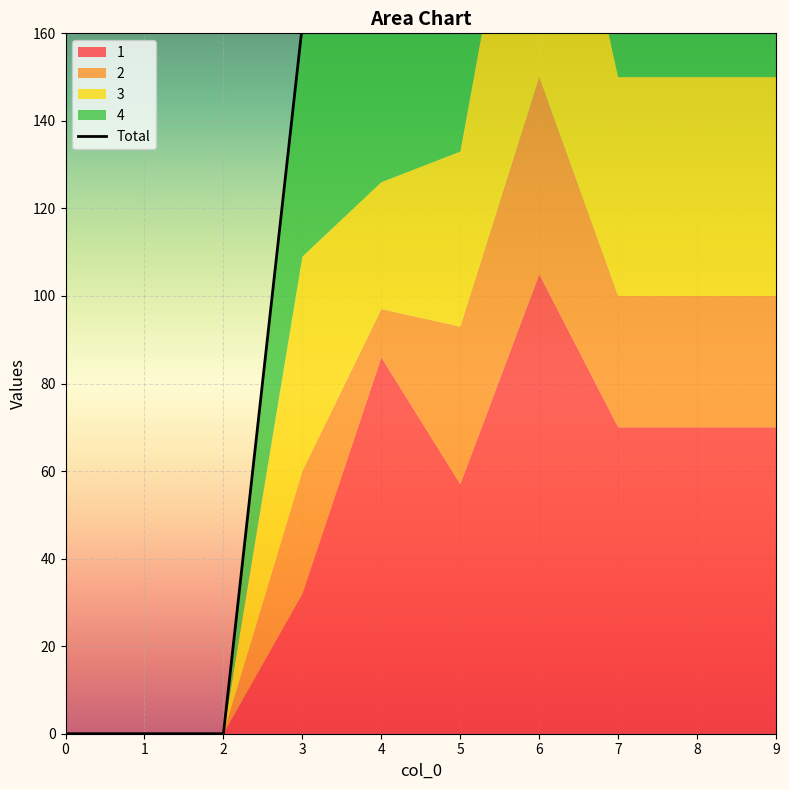

List the labels in order of value, largest first.

6, 4, 7, 8, 9, 5, 3, 0, 1, 2